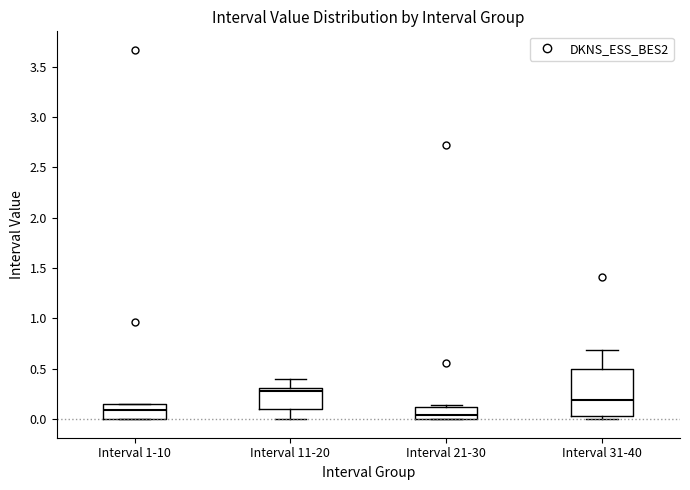

Reading left to right, read every box against the y-axis: the position of its median line, the range the box covers, and the ends of its whiskers. The values are not printed on the chart, so give them approximately, as read against the axis.

Interval 1-10: median 0.10, box 0.00 to 0.15, whiskers 0.00 to 0.15
Interval 11-20: median 0.30 (just below the box's upper edge), box 0.10 to 0.30, whiskers 0.00 to 0.40
Interval 21-30: median 0.05, box 0.00 to 0.10, whiskers 0.00 to 0.15
Interval 31-40: median 0.20, box 0.05 to 0.50, whiskers 0.00 to 0.70